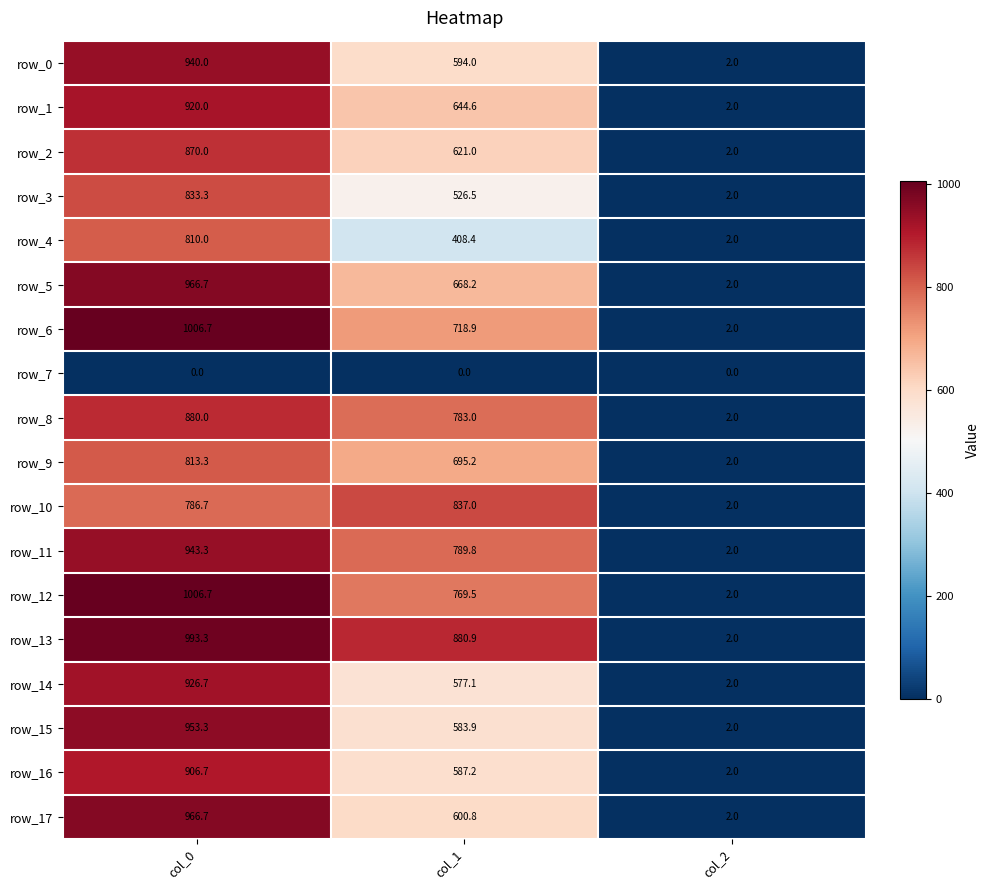

How many data points in row_6 are above 718?

2